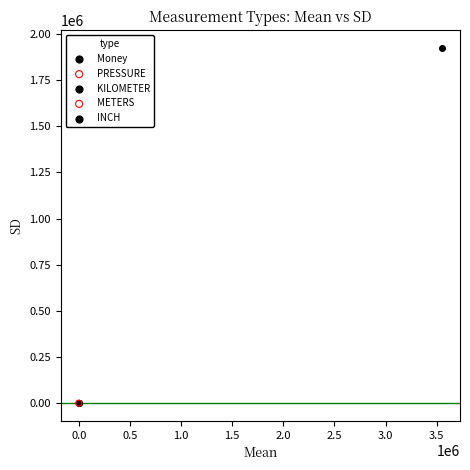

Which series reaches the maximum Y coordinate?

INCH